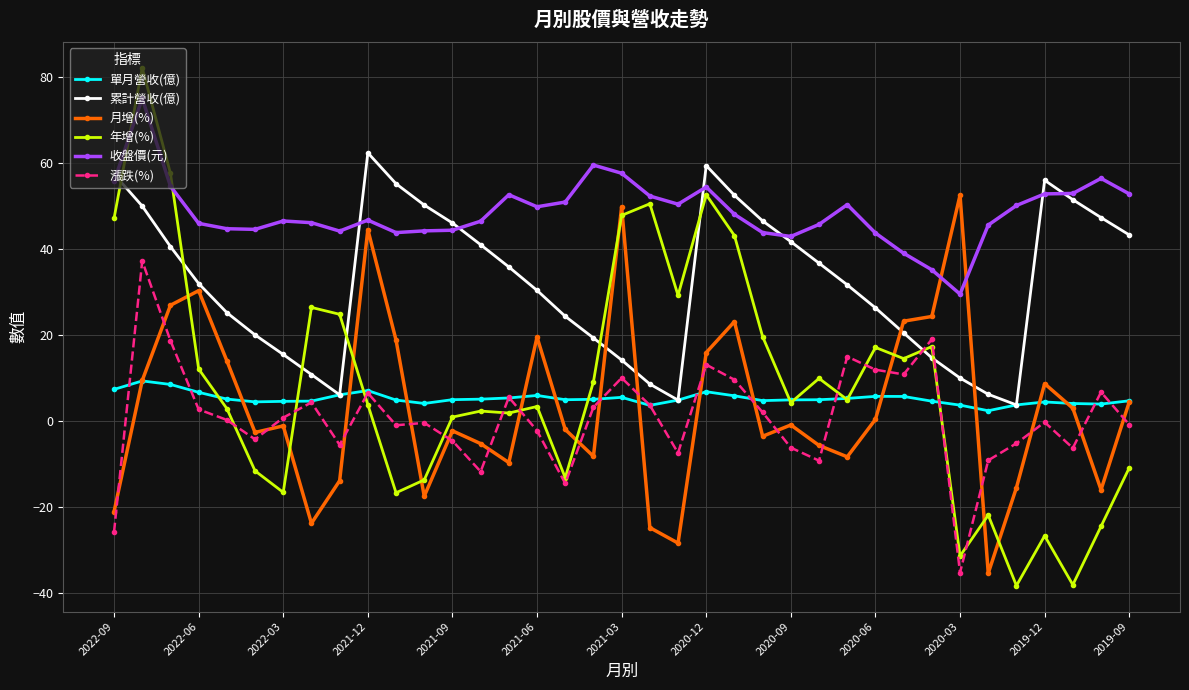

What is the difference between the maximum and minimum values in the 月增(%) series?

87.9